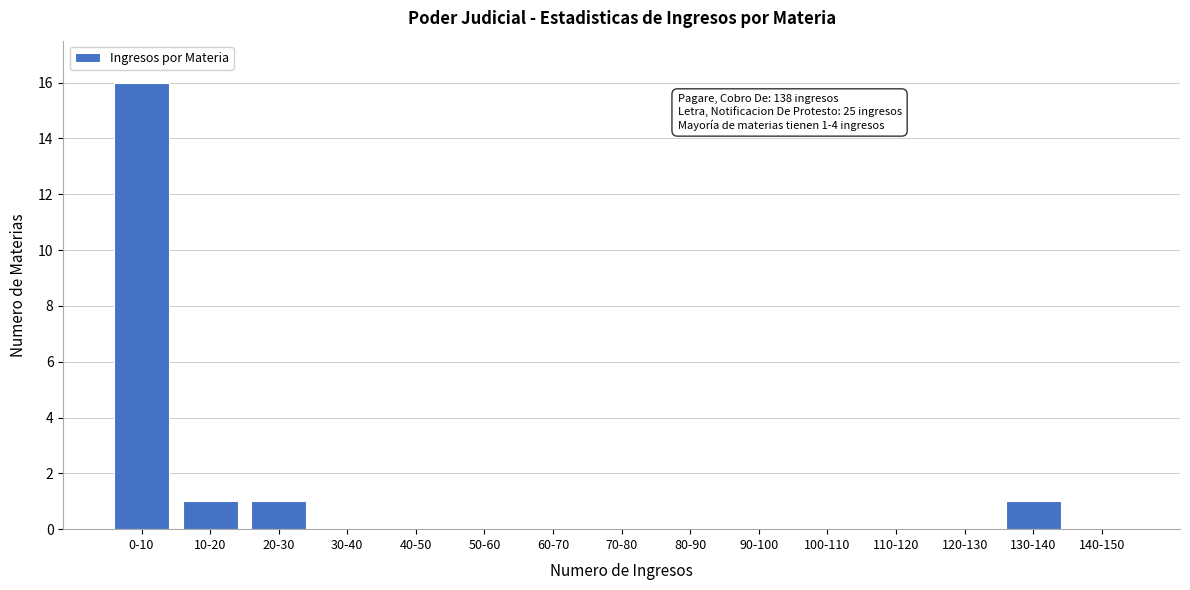

Reading right to left, what are all the values shown in this chart?

140-150=0	130-140=1	120-130=0	110-120=0	100-110=0	90-100=0	80-90=0	70-80=0	60-70=0	50-60=0	40-50=0	30-40=0	20-30=1	10-20=1	0-10=16